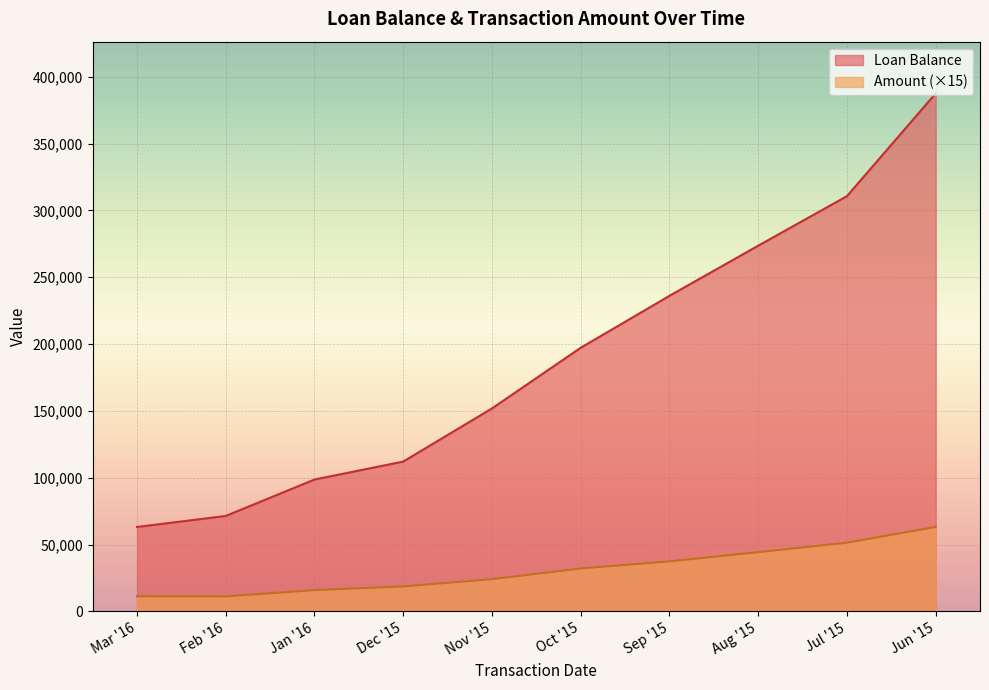

True or false: Amount and Loan Balance intersect in this chart.

False